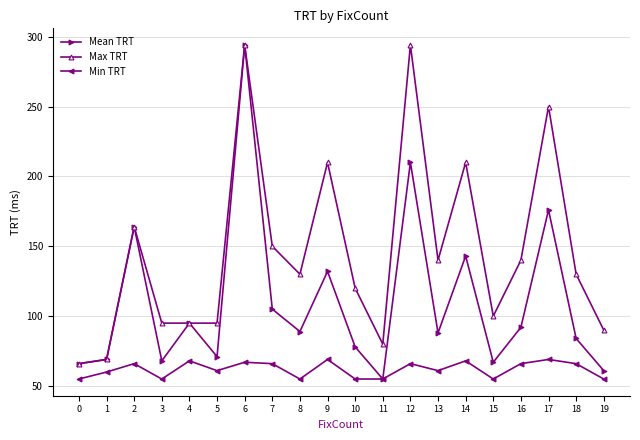

True or false: Max TRT and Min TRT intersect in this chart.

False